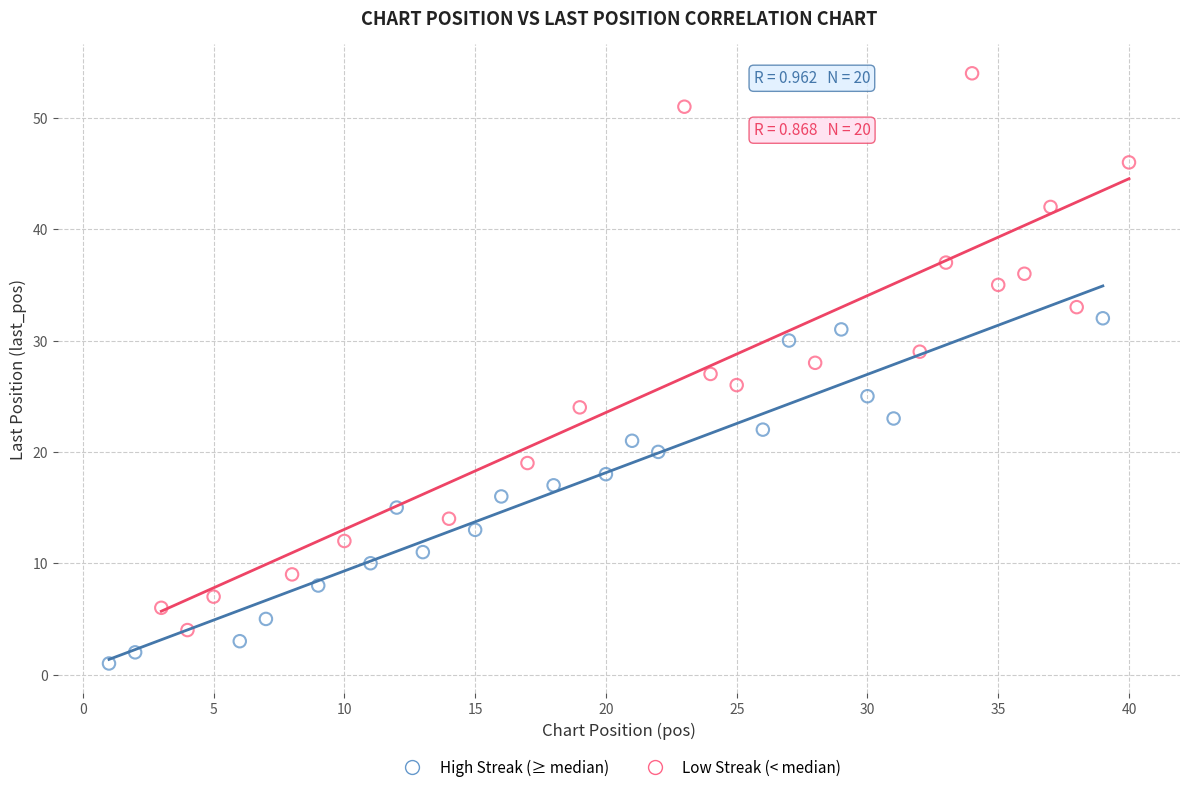

Which series contains the highest Y value?

Low Streak (< median)